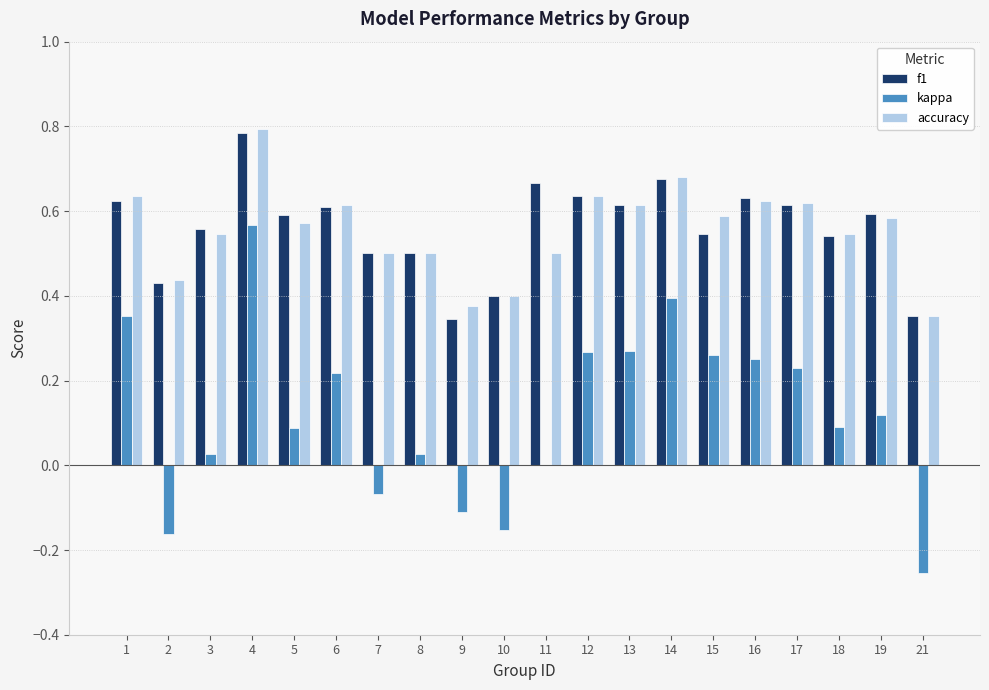

Which category has the highest value in the accuracy series?

4